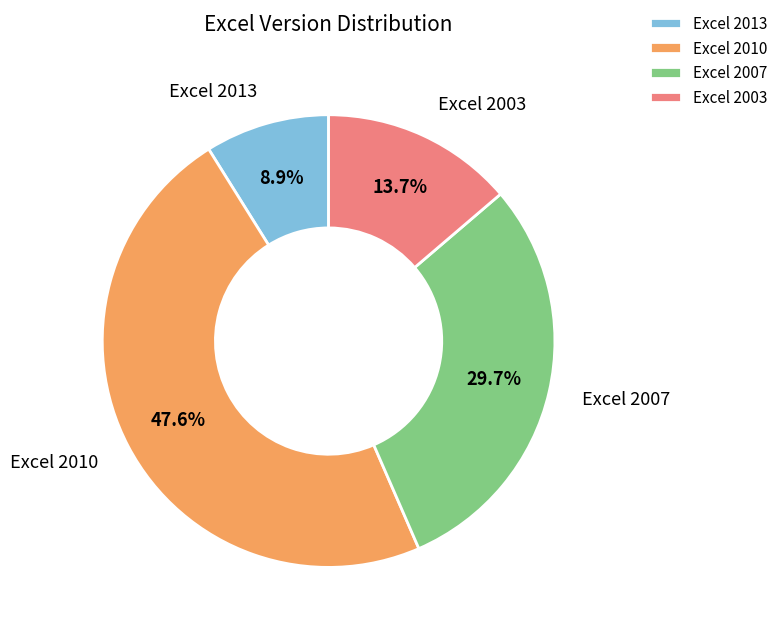

The Excel 2013 slice represents 9% of the pie. True or false?

True